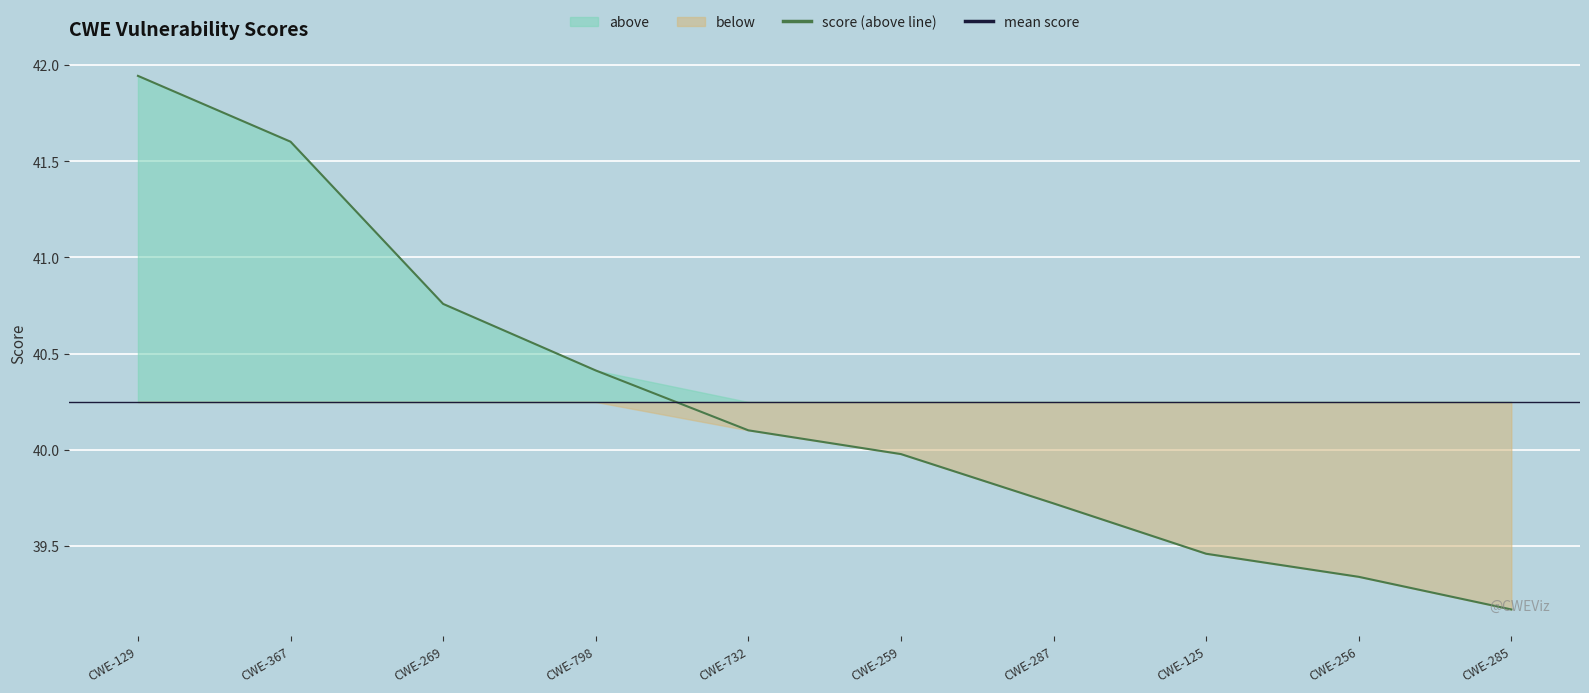

What is the label of the 10th point from the left?

CWE-285